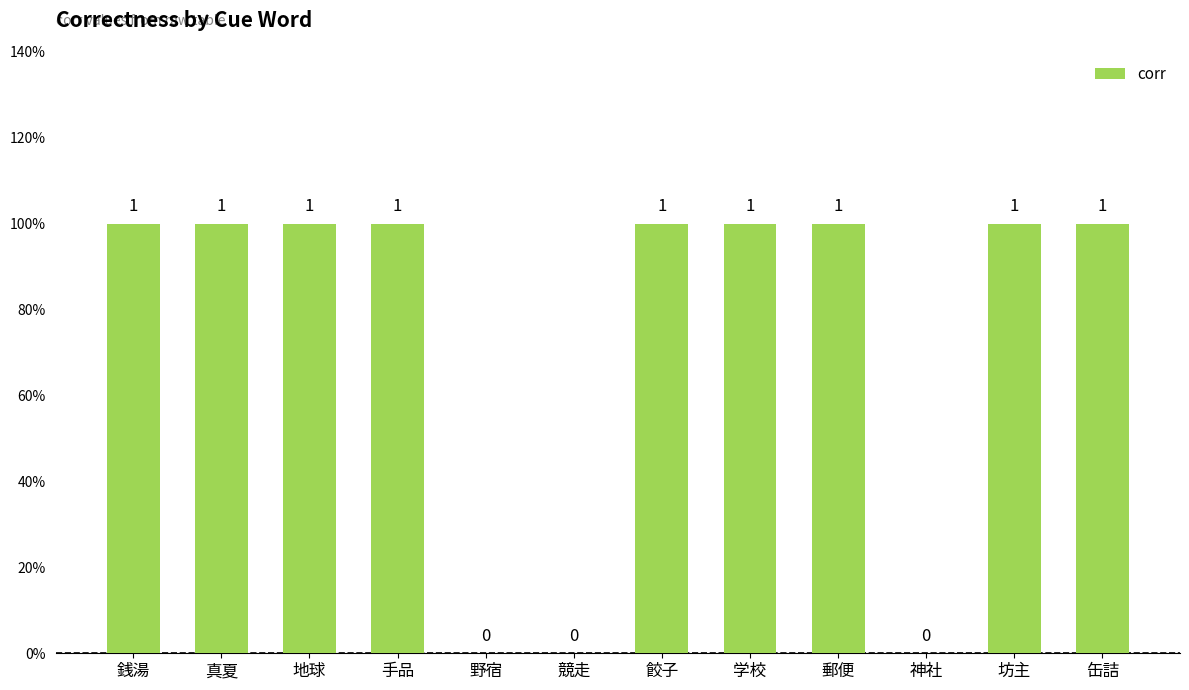

Reading right to left, extract all data points from this chart.

1	1	0	1	1	1	0	0	1	1	1	1